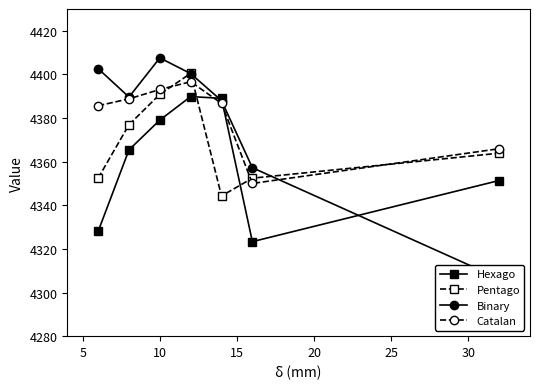

What is the maximum value for Catalan?

4396.7